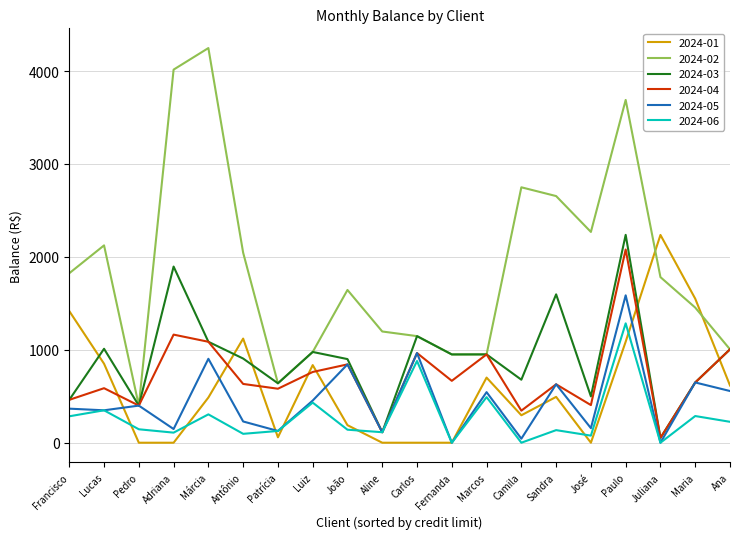

What is the difference between the maximum and minimum values in the 2024-01 series?

2236.2